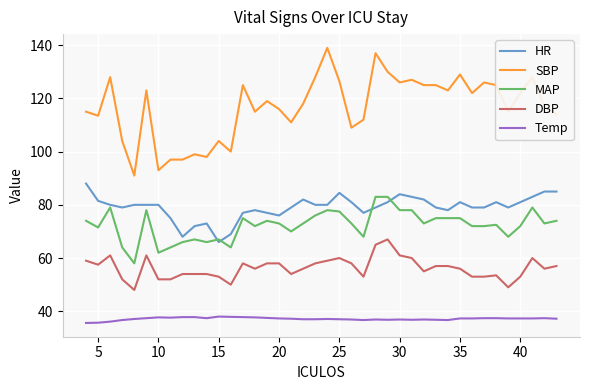

Which series has the largest range (max minus min)?

SBP